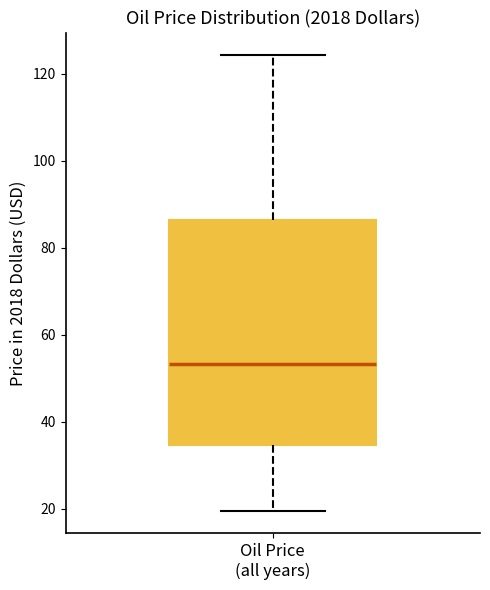

Where does the median line of the box for Oil Price (all years) sit on the y-axis? The values are not printed on the chart, so give them approximately, as read against the axis.

54